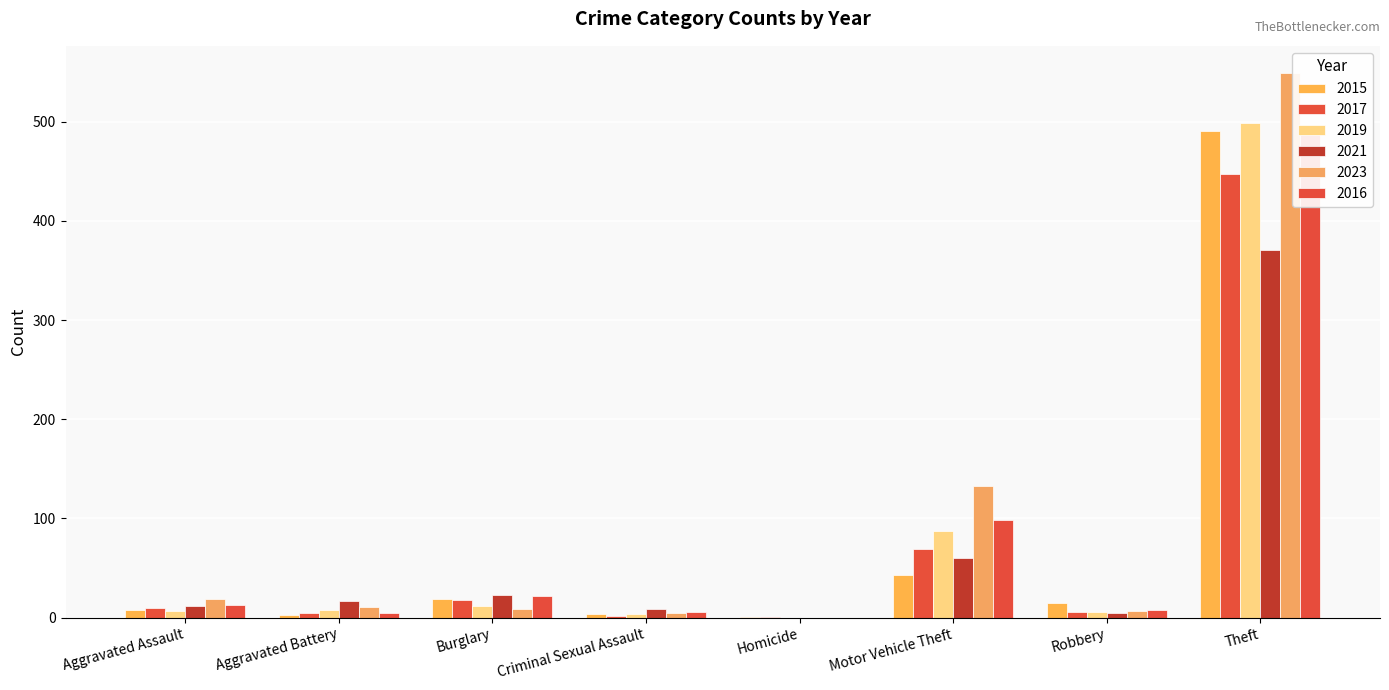

What is the spread (max minus min) of values at Theft?

178